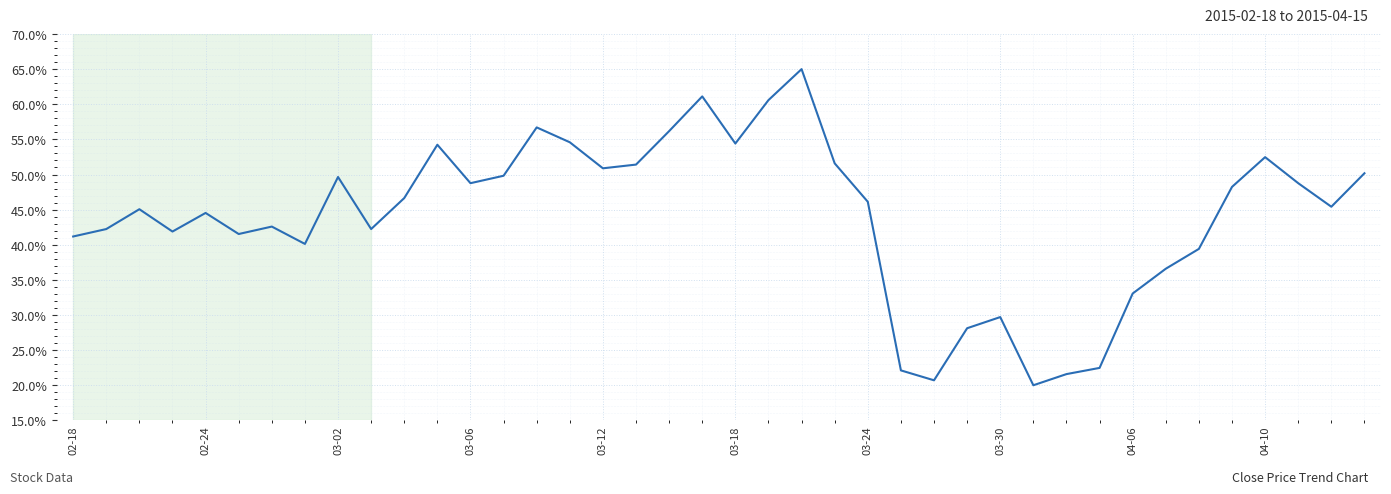

What is the smallest value displayed?

20.0